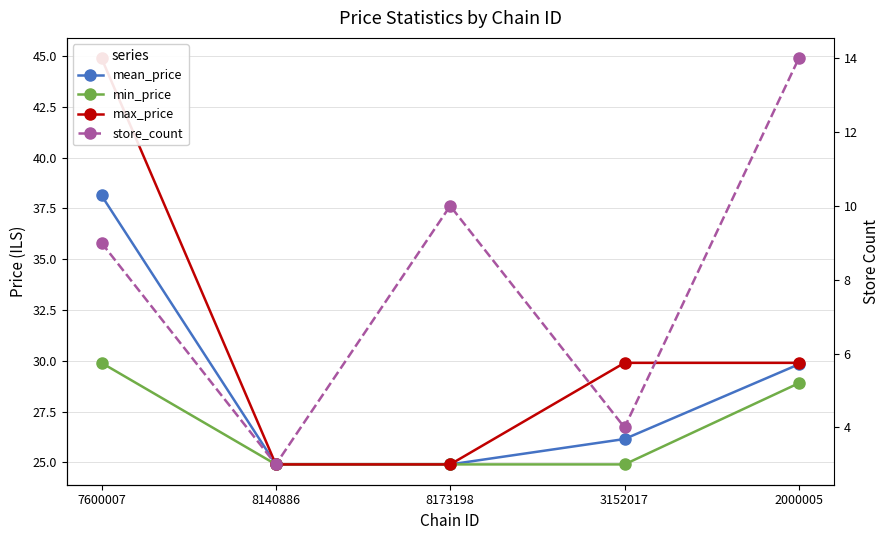

What are all the series names shown in the legend?

mean_price, min_price, max_price, store_count